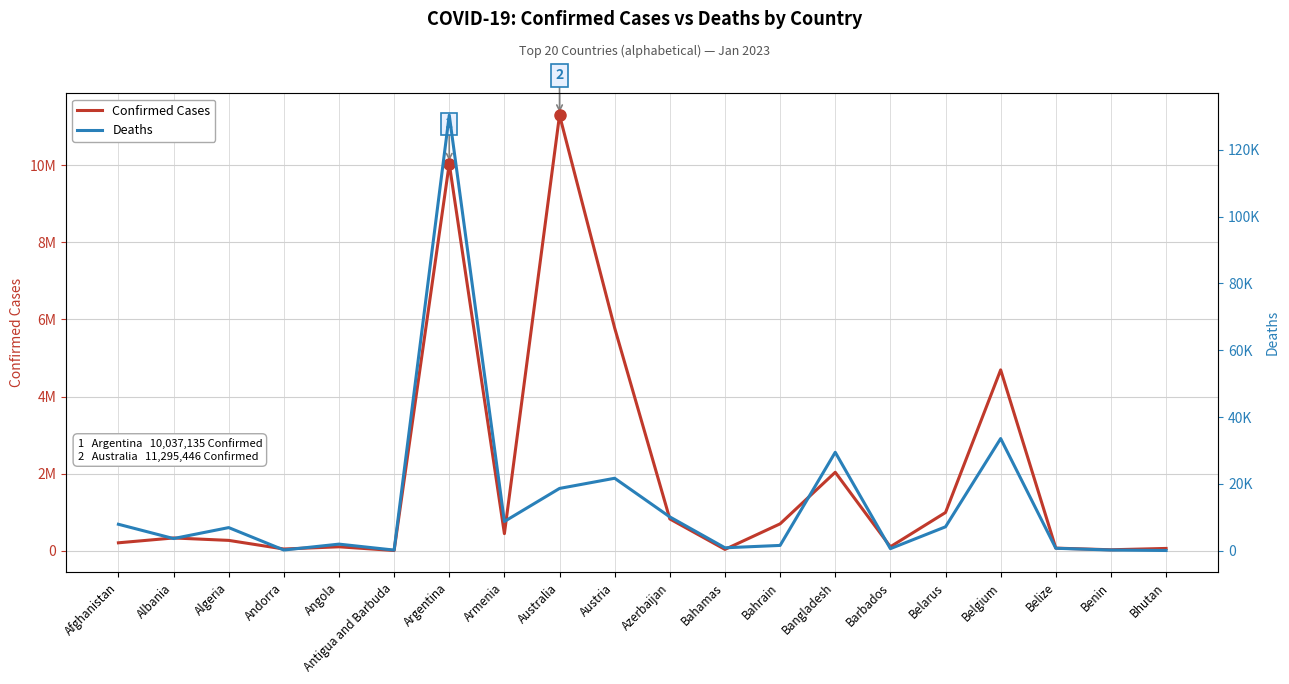

At which category does the chart reach its minimum across all series?

Bhutan